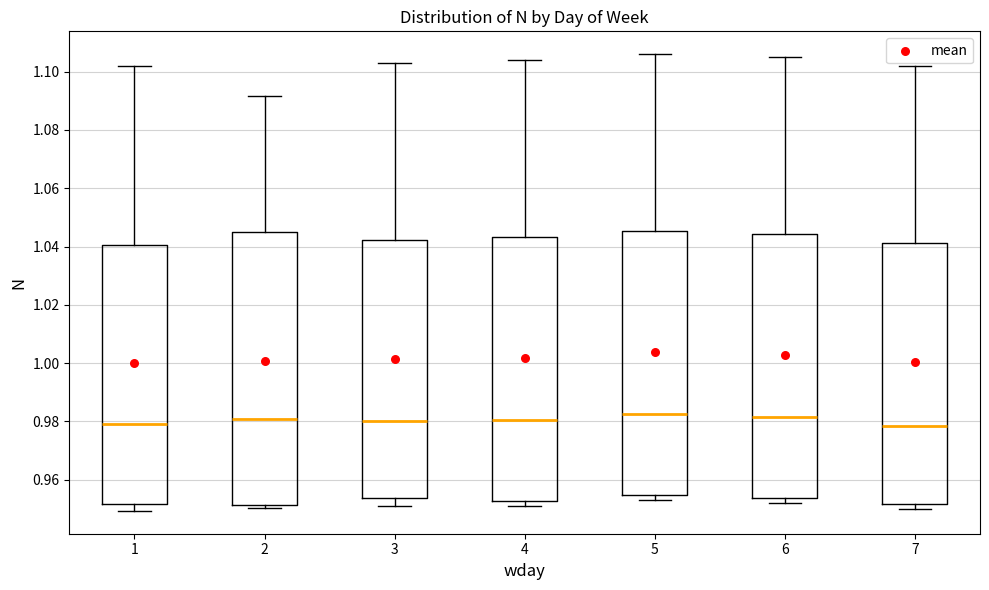

Reading left to right, read every box against the y-axis: the position of its median line, the range the box covers, and the ends of its whiskers. The values are not printed on the chart, so give them approximately, as read against the axis.

1: median 0.980, box 0.952 to 1.040, whiskers 0.950 to 1.102
2: median 0.980, box 0.952 to 1.046, whiskers 0.950 to 1.092
3: median 0.980, box 0.954 to 1.042, whiskers 0.952 to 1.104
4: median 0.980, box 0.952 to 1.044, whiskers 0.952 (just below the box's lower edge) to 1.104
5: median 0.982, box 0.954 to 1.046, whiskers 0.954 (just below the box's lower edge) to 1.106
6: median 0.982, box 0.954 to 1.044, whiskers 0.952 to 1.106
7: median 0.978, box 0.952 to 1.042, whiskers 0.950 to 1.102